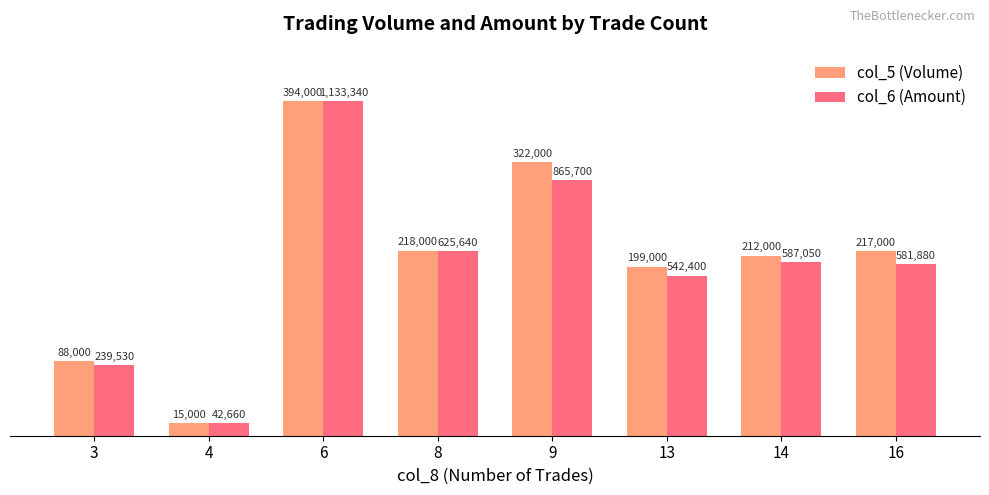

How many bars are there in total?

16